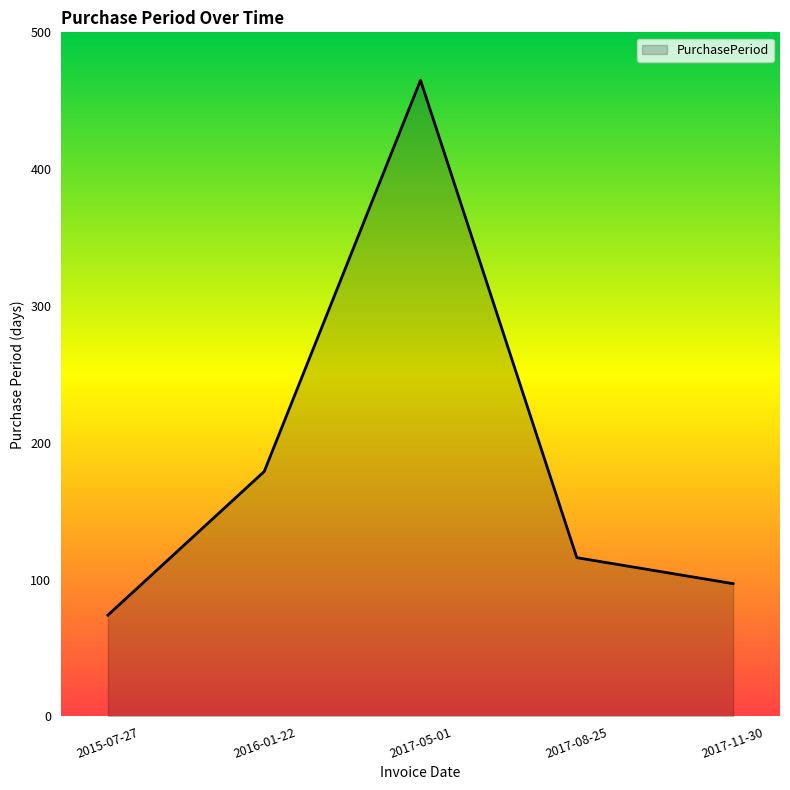

What is the greatest value displayed?

465